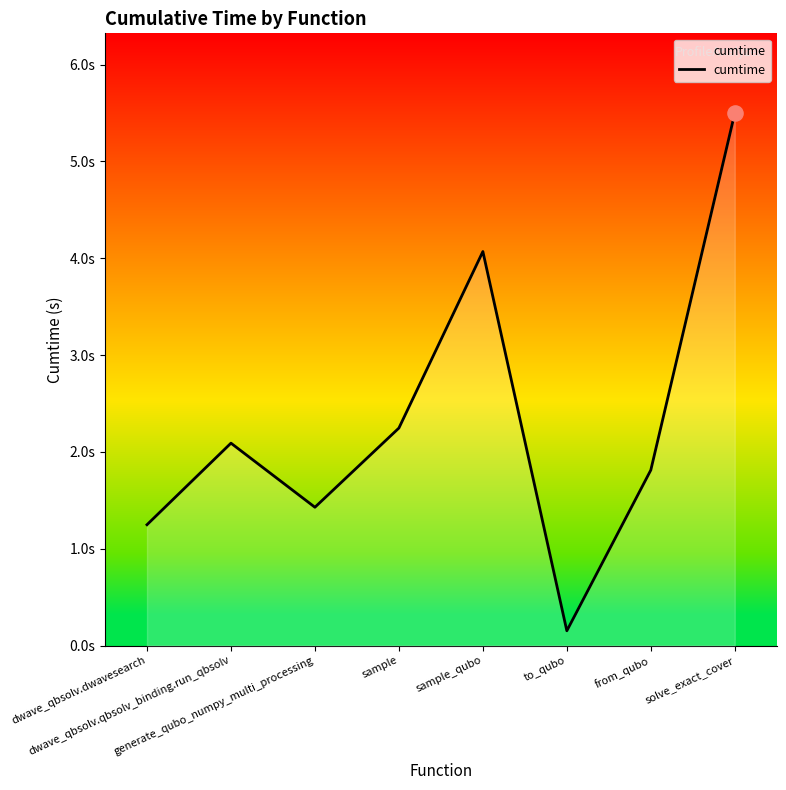

What is the change in value from sample_qubo to from_qubo?

-2.3